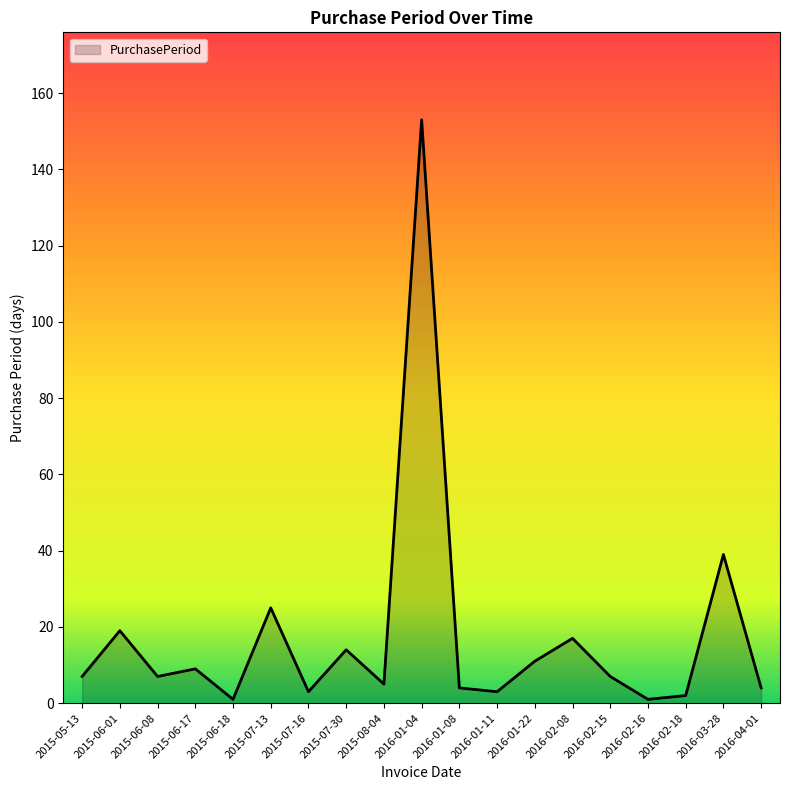

The chart shows a value of 23 at 2016-02-08. True or false?

False